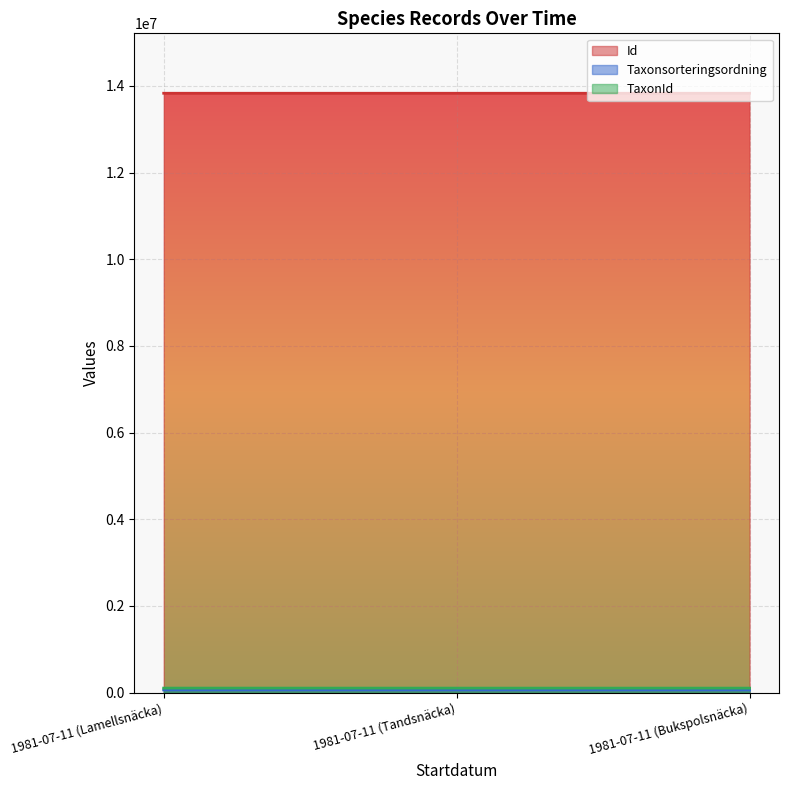

Read the Taxonsorteringsordning value at 1981-07-11 (Lamellsnäcka), to the nearest 5.

60370